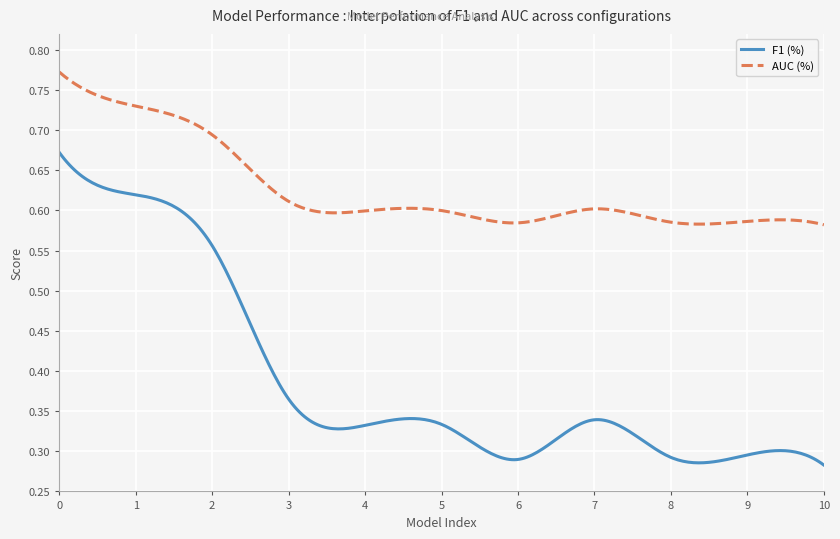

Rank the series by their average value, from lowest to highest.

F1 (%), AUC (%)